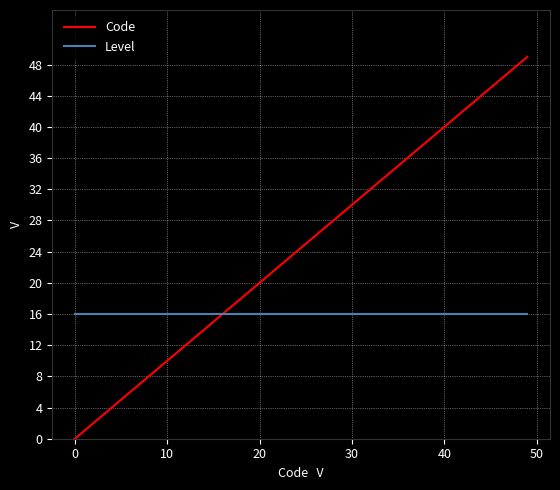

How many intersections are there between Code and Level?

1